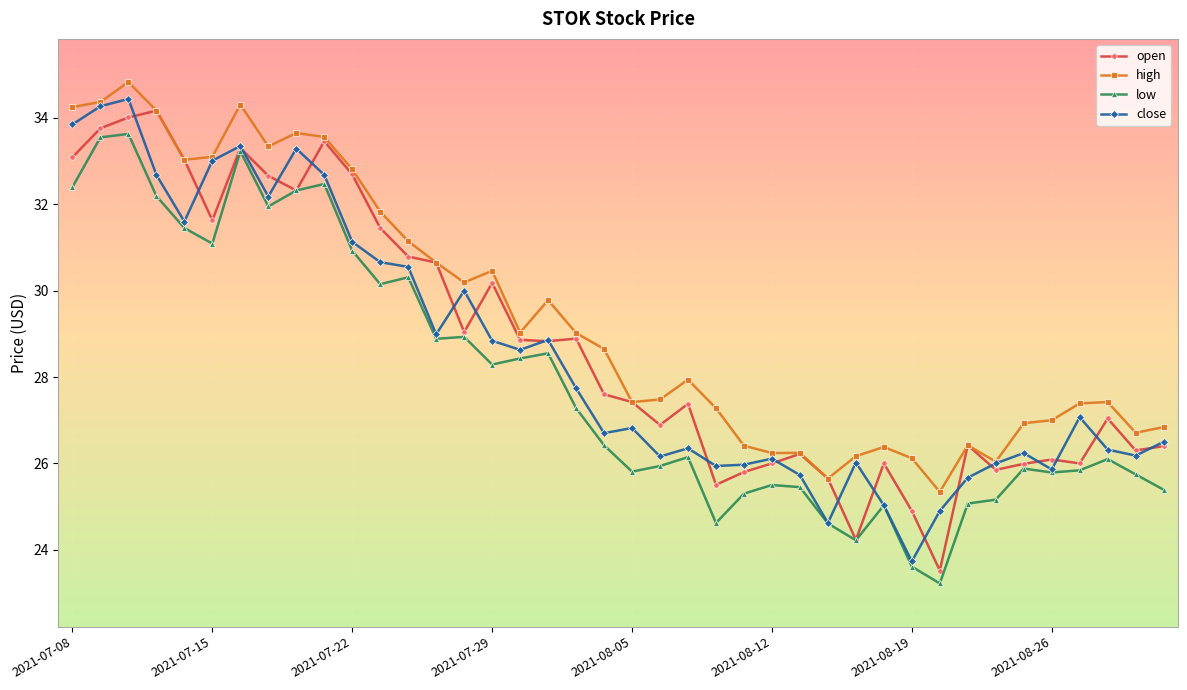

What is the maximum value shown in the chart?

34.8